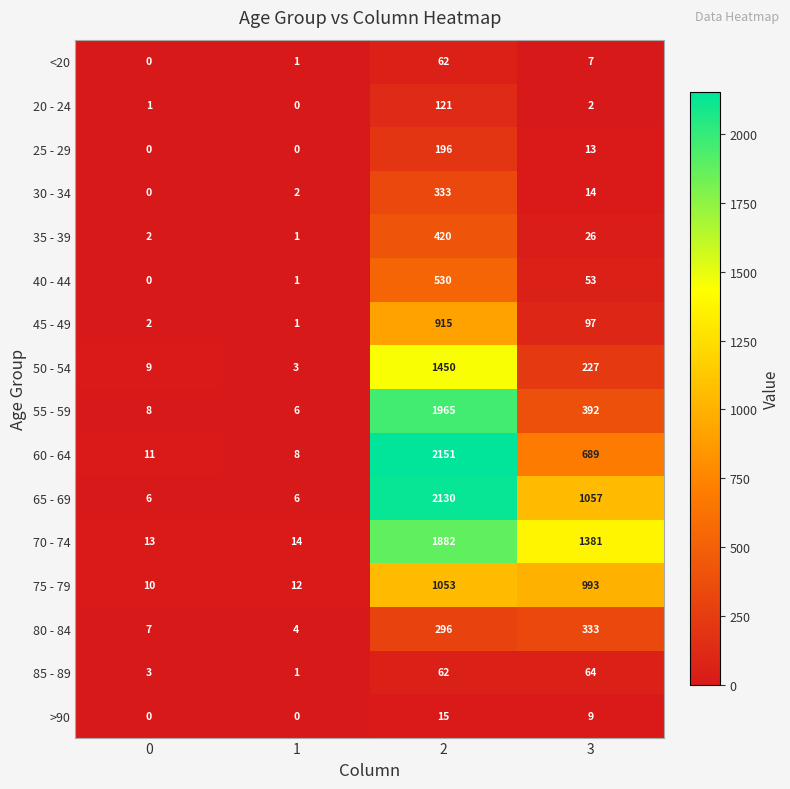

How many data points does each series have?

4